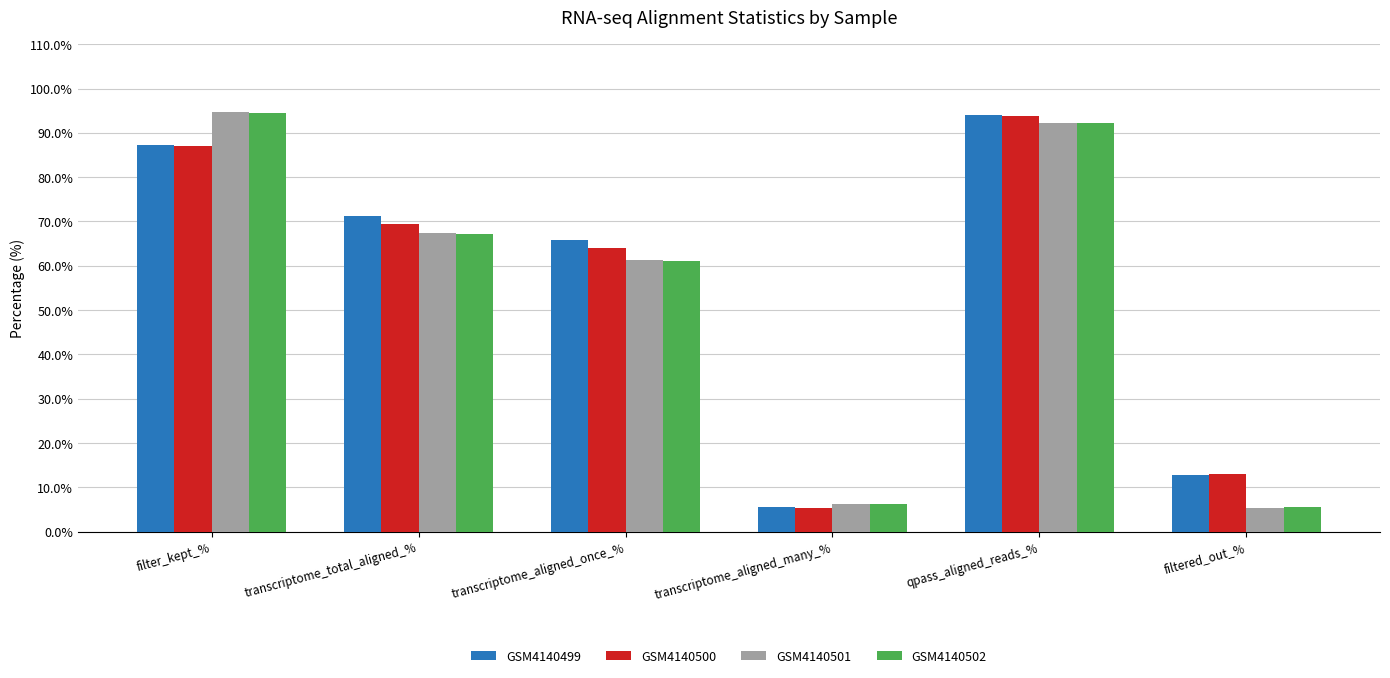

What is the difference between the second highest and second lowest values in the GSM4140500 series?

73.8